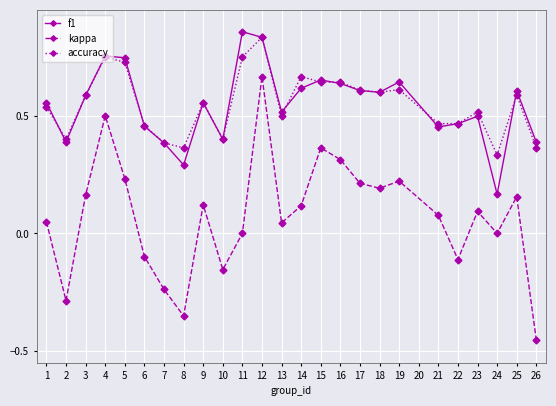

The value of accuracy at 22 is 0.5. True or false?

True